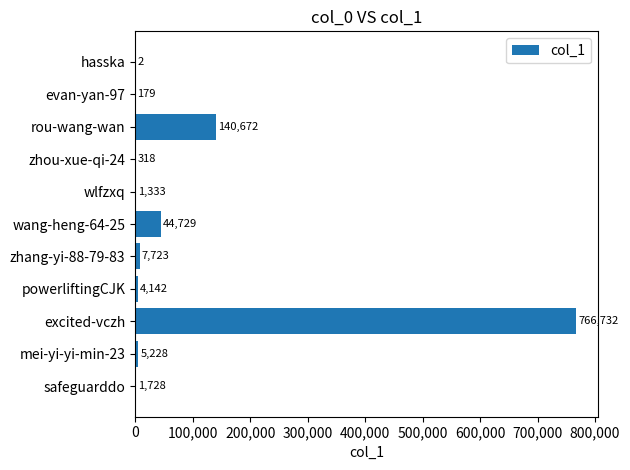

Count the number of categories in the chart.

11